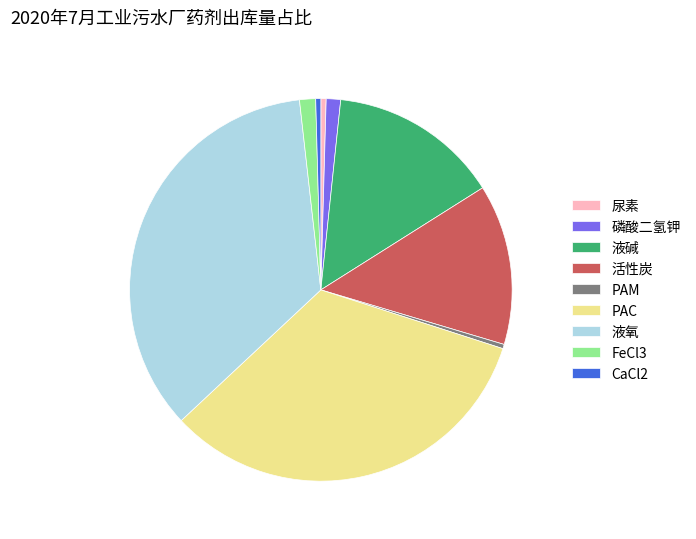

The PAM slice represents 12% of the pie. True or false?

False